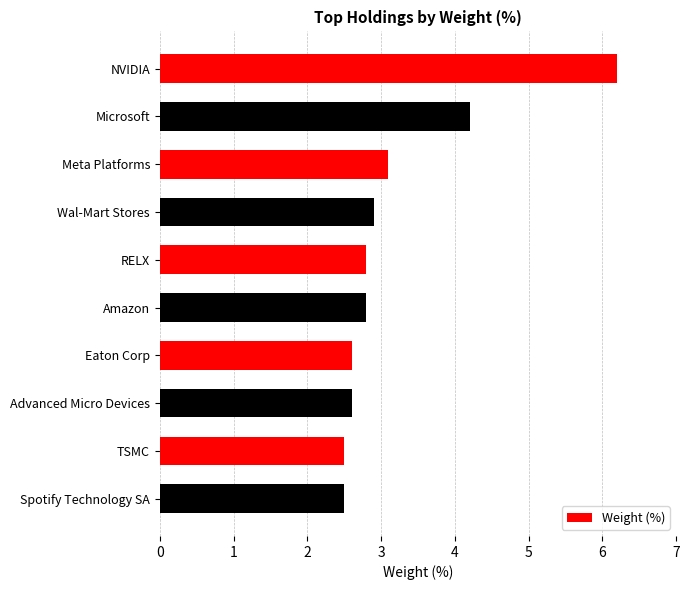

What is the difference between the maximum and minimum values?

3.7